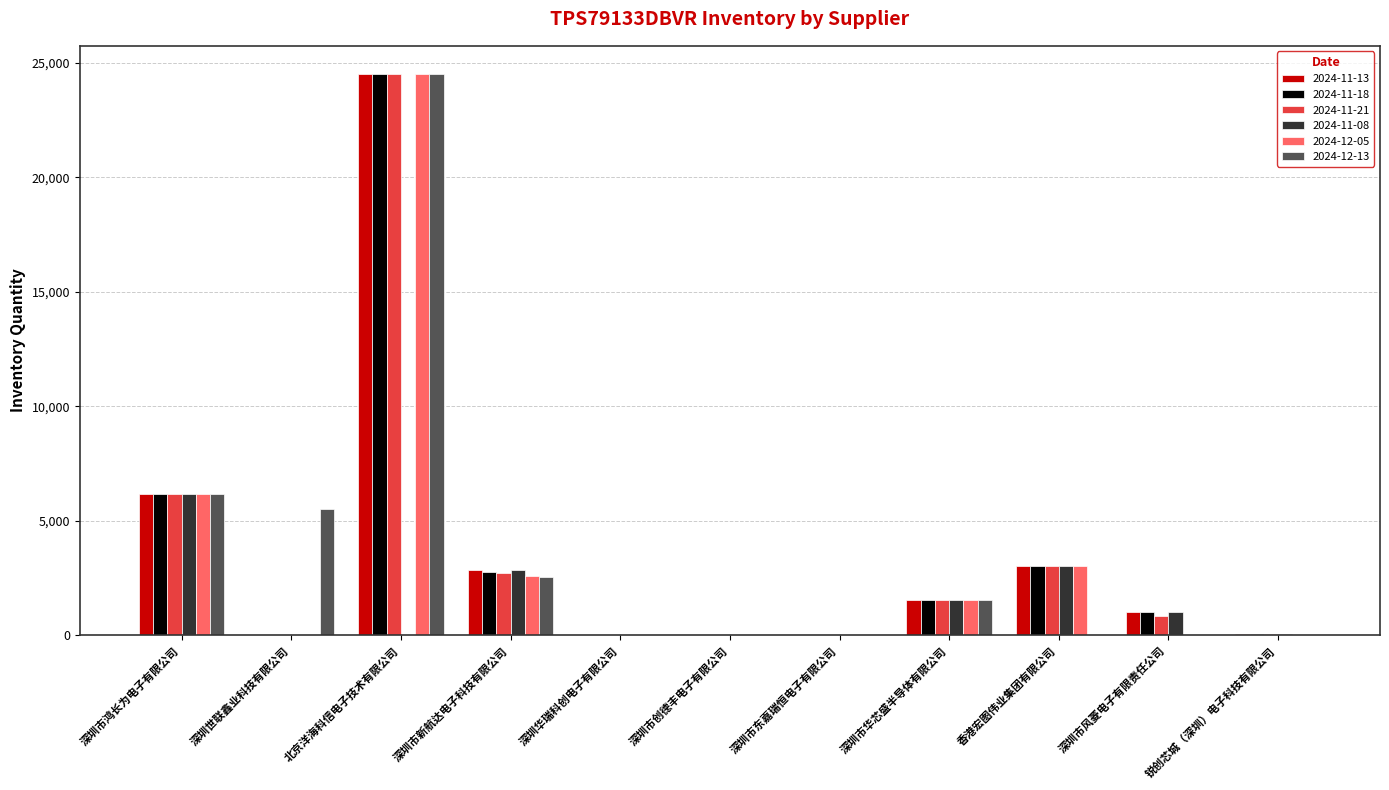

At which category is the sum across all series the highest?

北京洋海科信电子技术有限公司